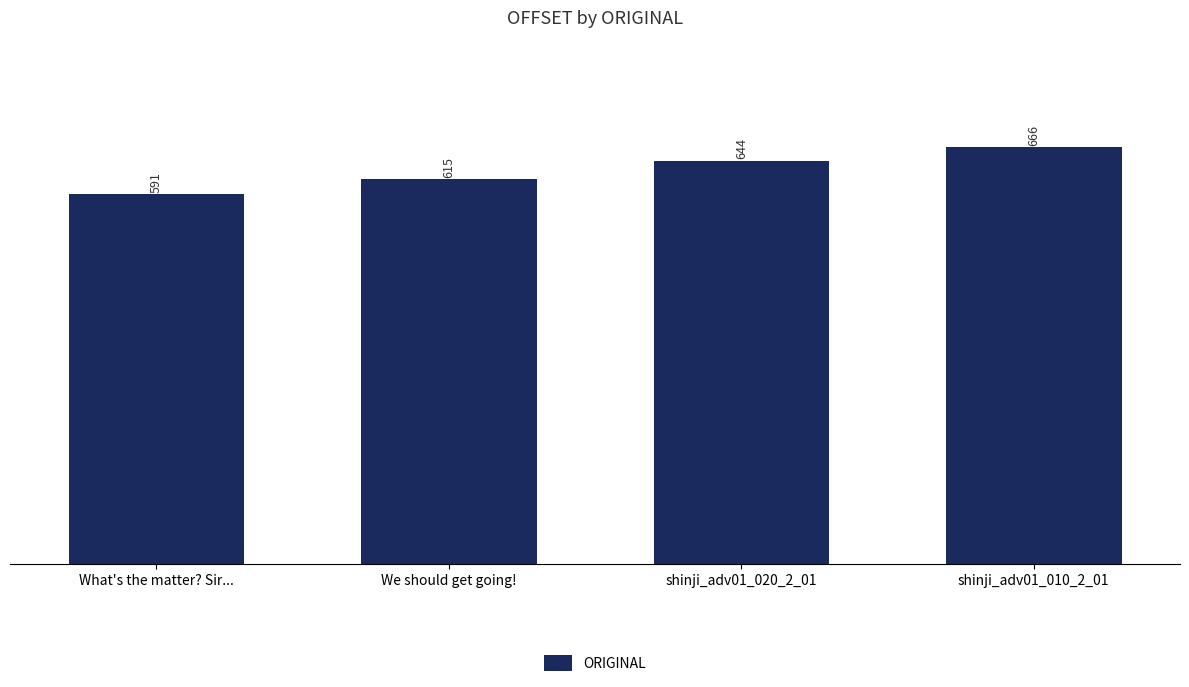

Rank the categories by value from highest to lowest.

shinji_adv01_010_2_01, shinji_adv01_020_2_01, We should get going!, What's the matter? Sir...